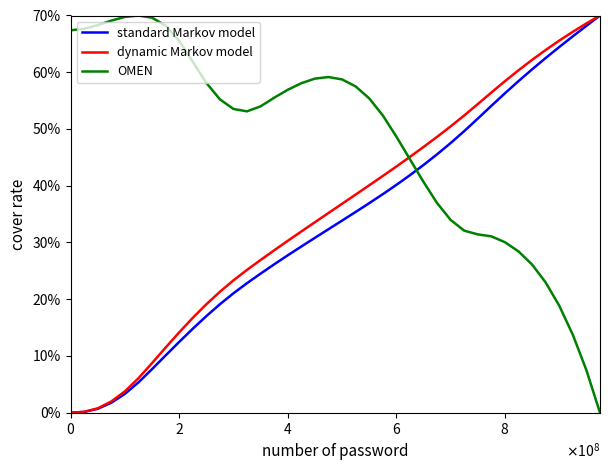

What is the label of the 8th point from the right?

32